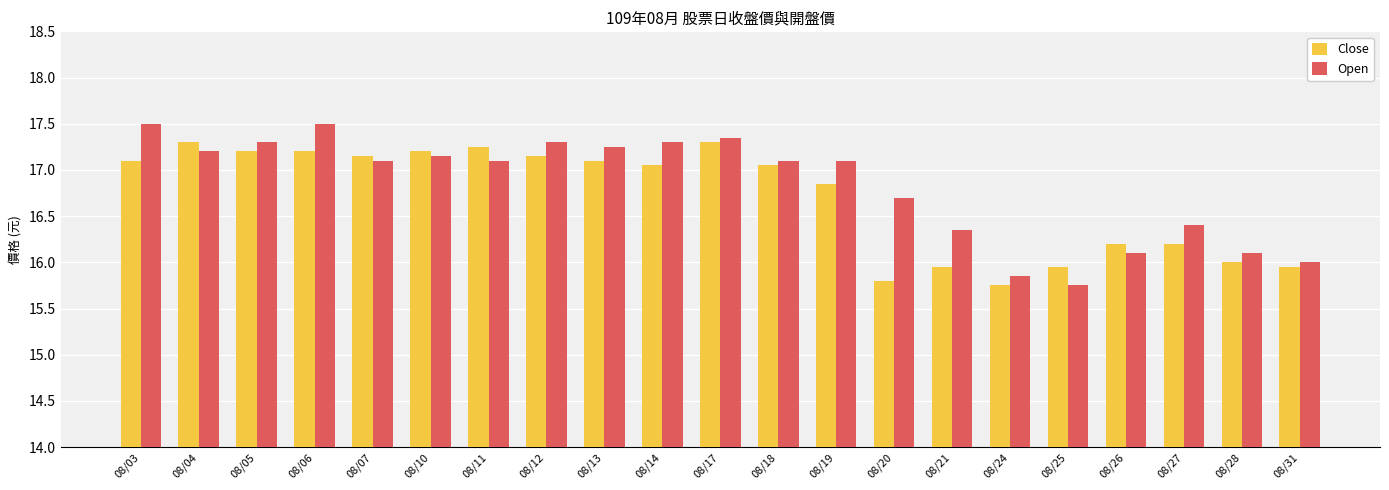

Read the Open value at 08/06.

17.5